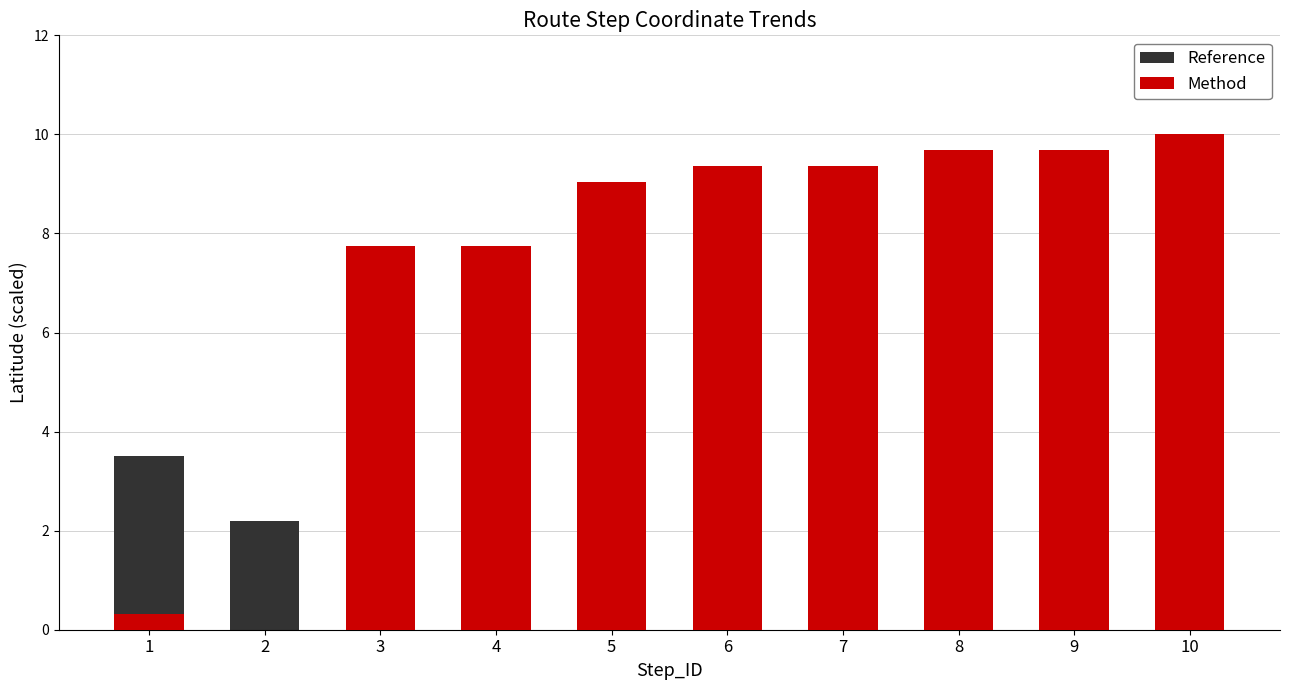

Which series changed the most between 6 and 7?

Reference